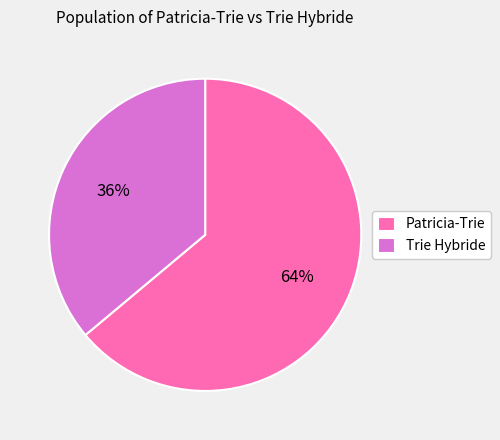

To the nearest percent, what portion does Trie Hybride represent?

36%